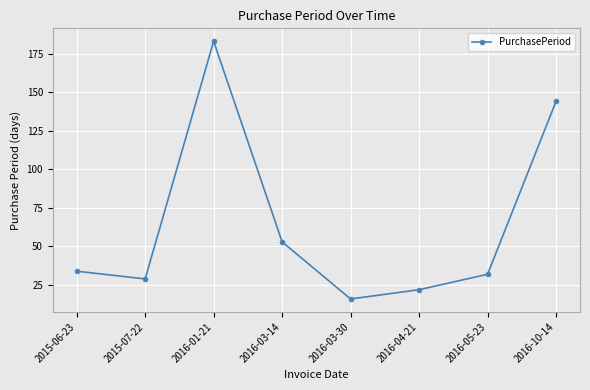

Is this an area chart (filled region under the line)?

No